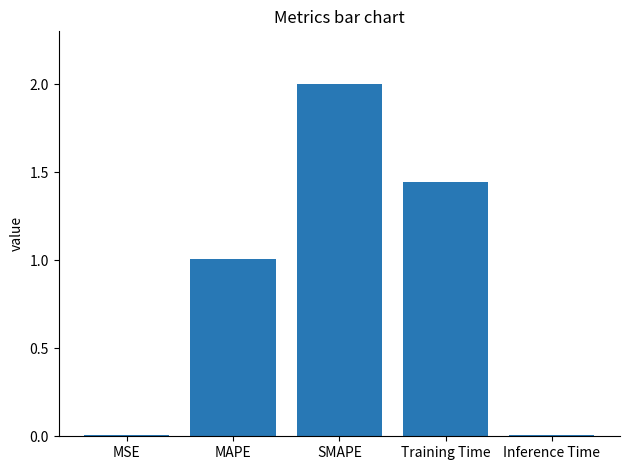

Are the bars horizontal?

No